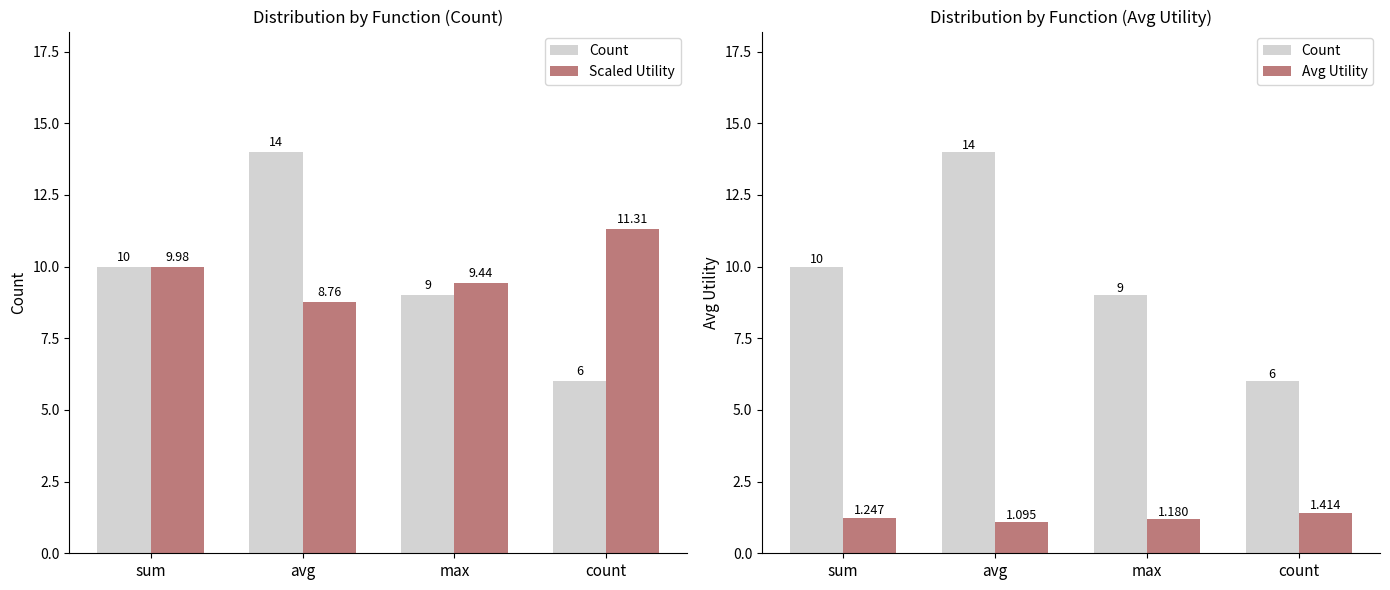

At which category does the chart reach its peak across all series?

avg